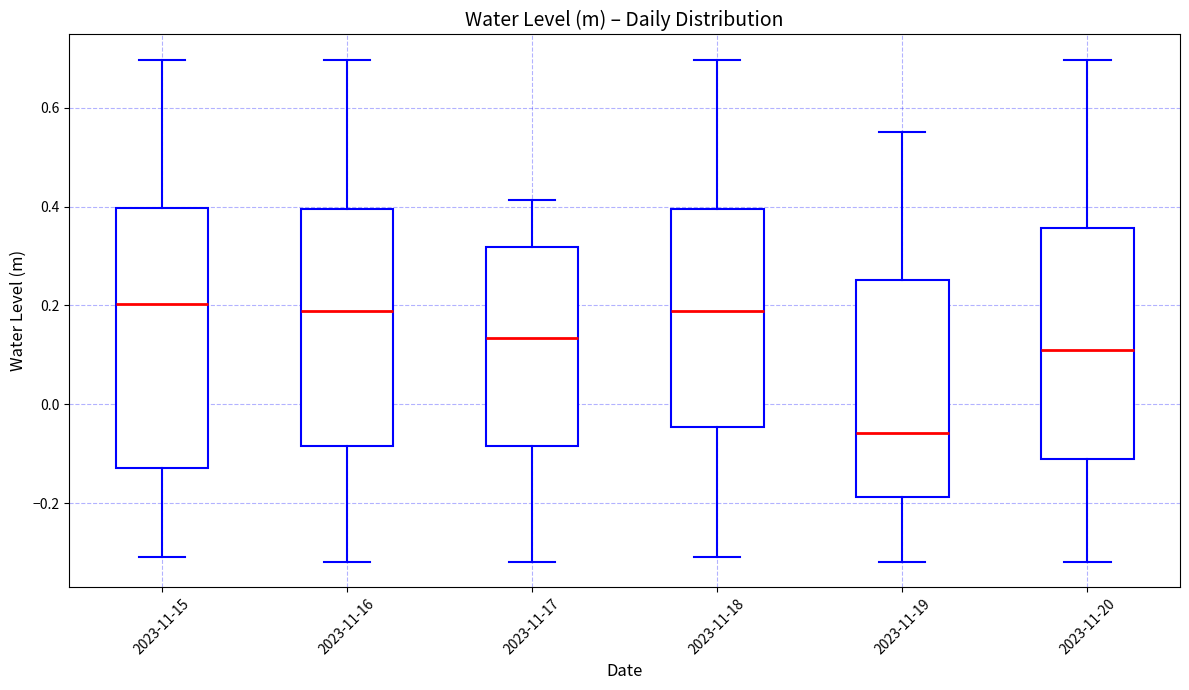

Reading left to right, transcribe this box plot: for each box, give where its median line is, the range the box spans, and where its two whiskers end, as read against the y-axis. The values are not printed on the chart, so give them approximately, as read against the axis.

2023-11-15: median 0.20, box -0.12 to 0.40, whiskers -0.30 to 0.70
2023-11-16: median 0.18, box -0.08 to 0.40, whiskers -0.32 to 0.70
2023-11-17: median 0.14, box -0.08 to 0.32, whiskers -0.32 to 0.42
2023-11-18: median 0.18, box -0.04 to 0.40, whiskers -0.30 to 0.70
2023-11-19: median -0.06, box -0.18 to 0.26, whiskers -0.32 to 0.56
2023-11-20: median 0.12, box -0.12 to 0.36, whiskers -0.32 to 0.70